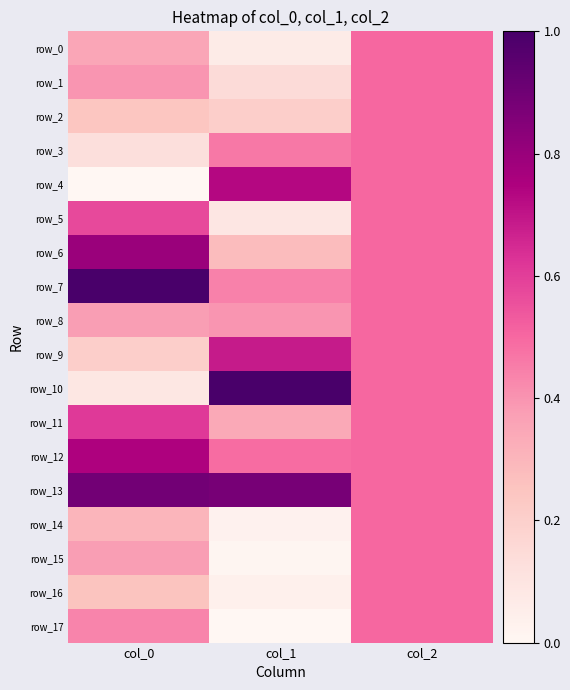

Rank the categories by row_2 value from highest to lowest.

col_2, col_0, col_1